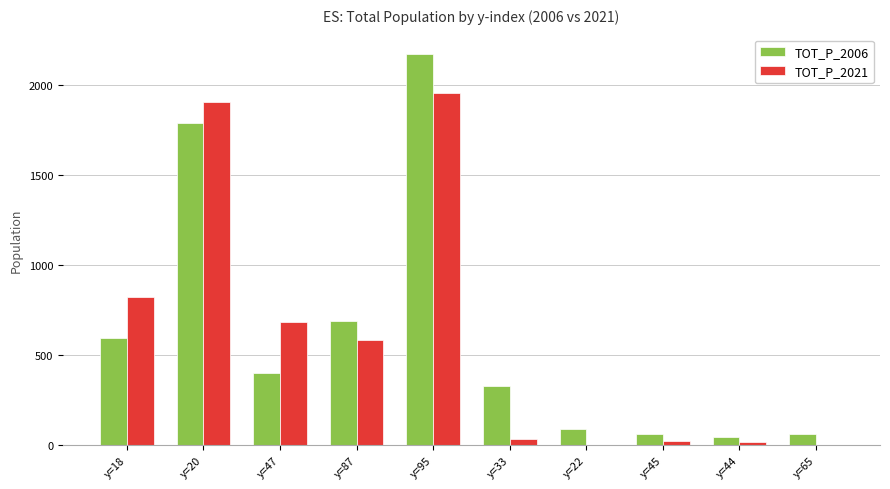

At which label is TOT_P_2021 closest to 979?

y=18